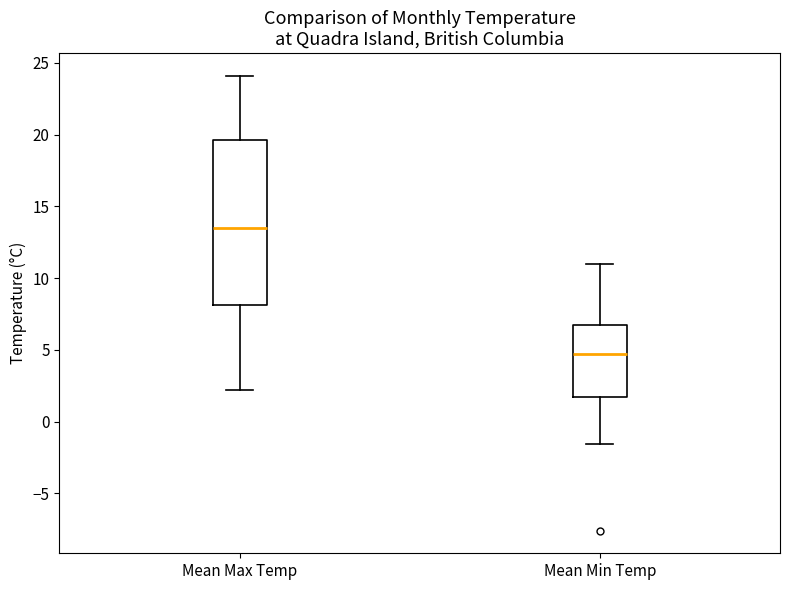

Reading left to right, transcribe this box plot: for each box, give where its median line is, the range the box spans, and where its two whiskers end, as read against the y-axis. The values are not printed on the chart, so give them approximately, as read against the axis.

Mean Max Temp: median 13.5, box 8.0 to 19.5, whiskers 2.0 to 24.0
Mean Min Temp: median 4.5, box 1.5 to 6.5, whiskers -1.5 to 11.0